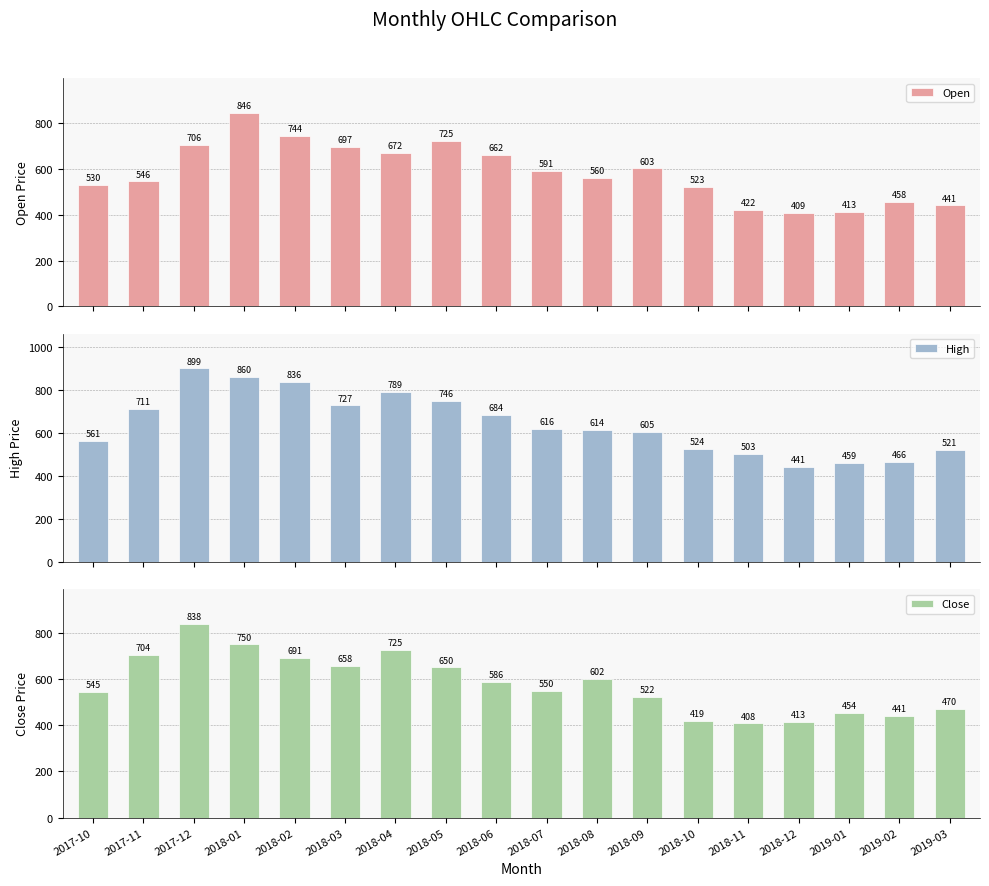

What is the difference between the maximum and minimum values in the Open series?

437.2